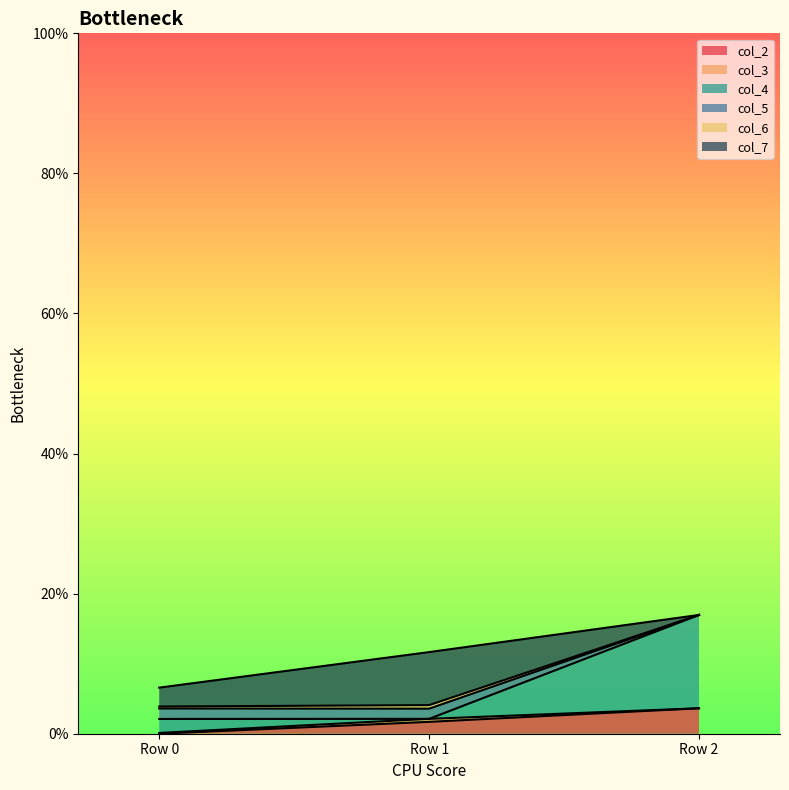

At which category is the sum across all series the highest?

Row 2